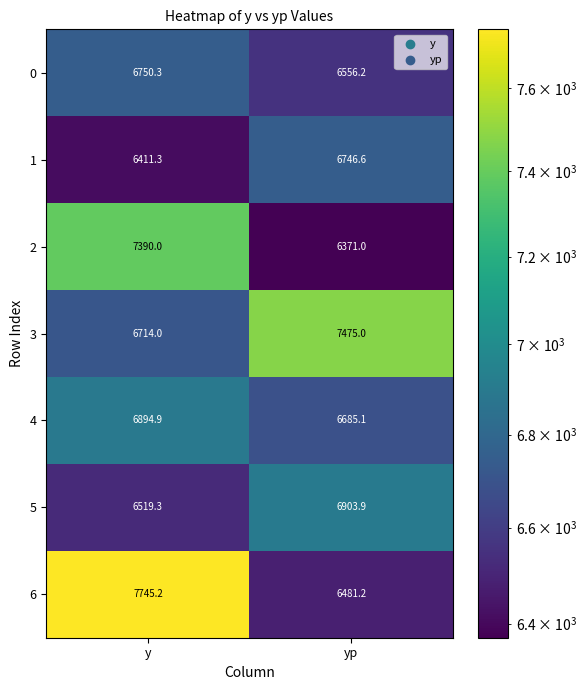

Reading left to right, extract all data points from this chart.

0: y=6750.3	yp=6556.2
1: y=6411.3	yp=6746.6
2: y=7390.0	yp=6371.0
3: y=6714.0	yp=7475.0
4: y=6894.9	yp=6685.1
5: y=6519.3	yp=6903.9
6: y=7745.2	yp=6481.2